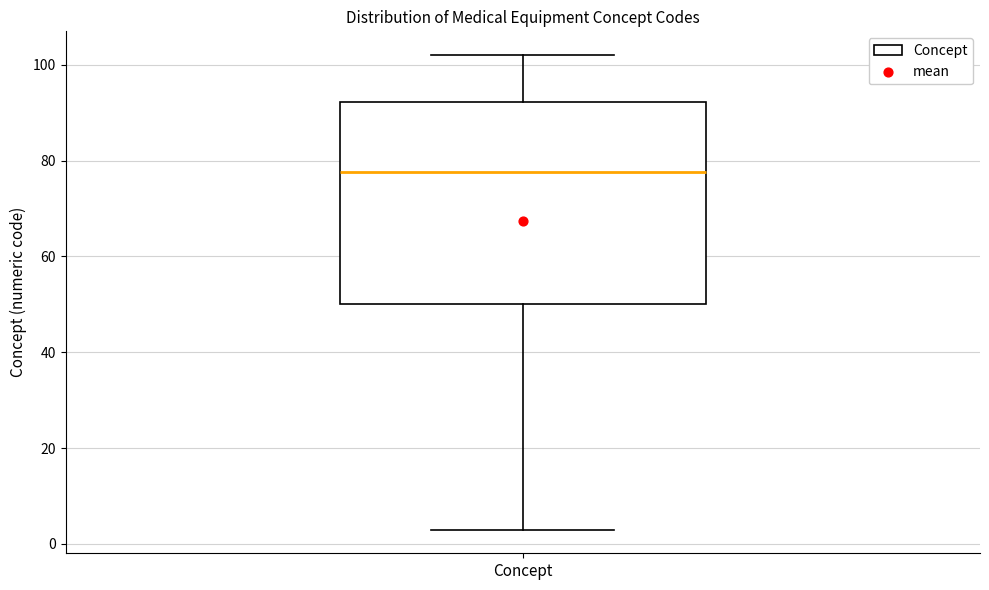

Read this box plot against the y-axis: the position of the median line, the range covered by the box, and the ends of both whiskers. The values are not printed on the chart, so give them approximately, as read against the axis.

median 78, box 50 to 92, whiskers 4 to 102